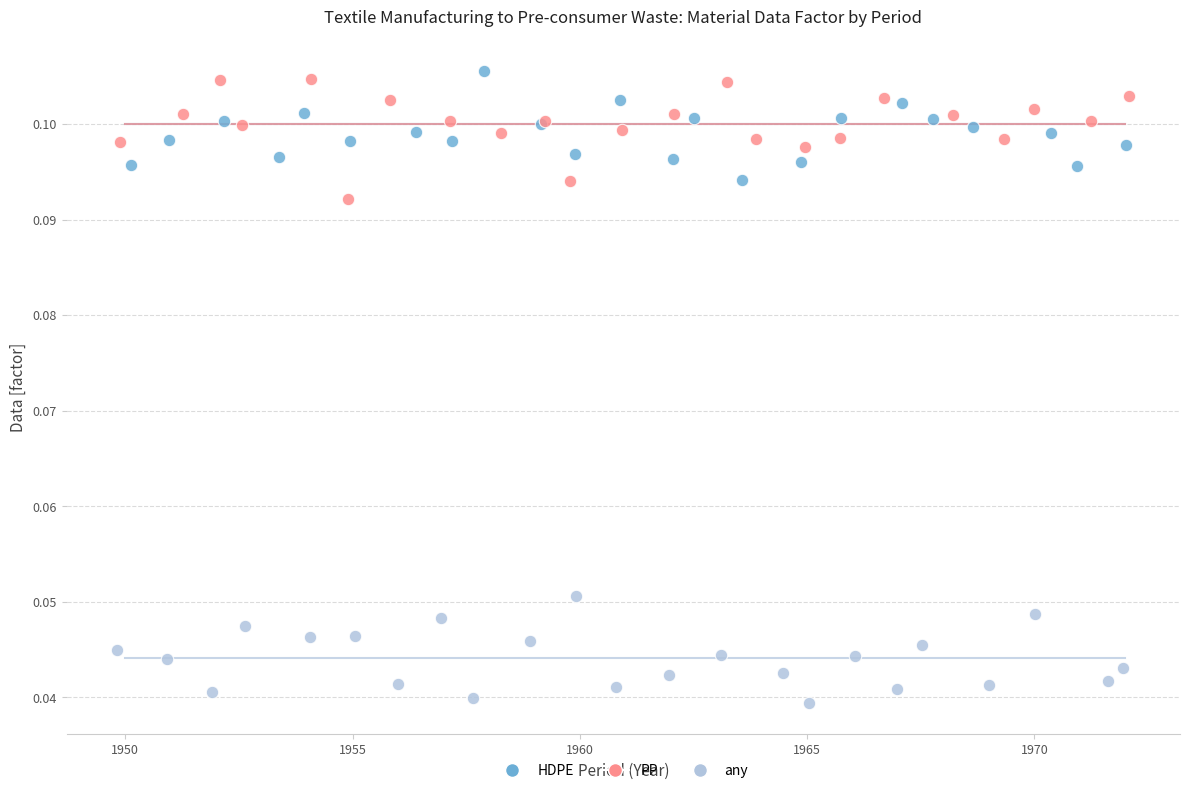

Which series reaches the minimum Y coordinate?

any